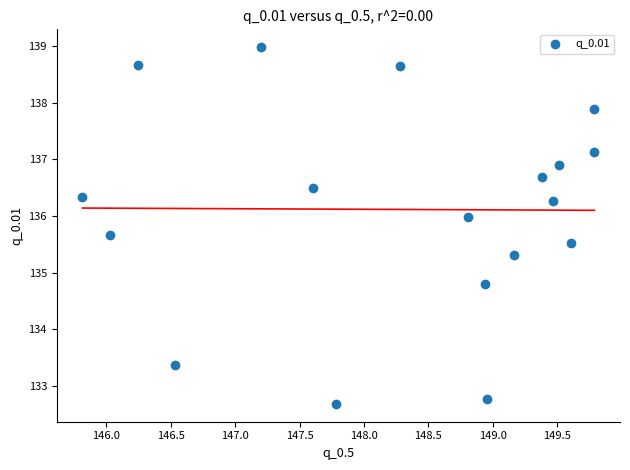

What is the range of Y values (max minus min)?

6.3